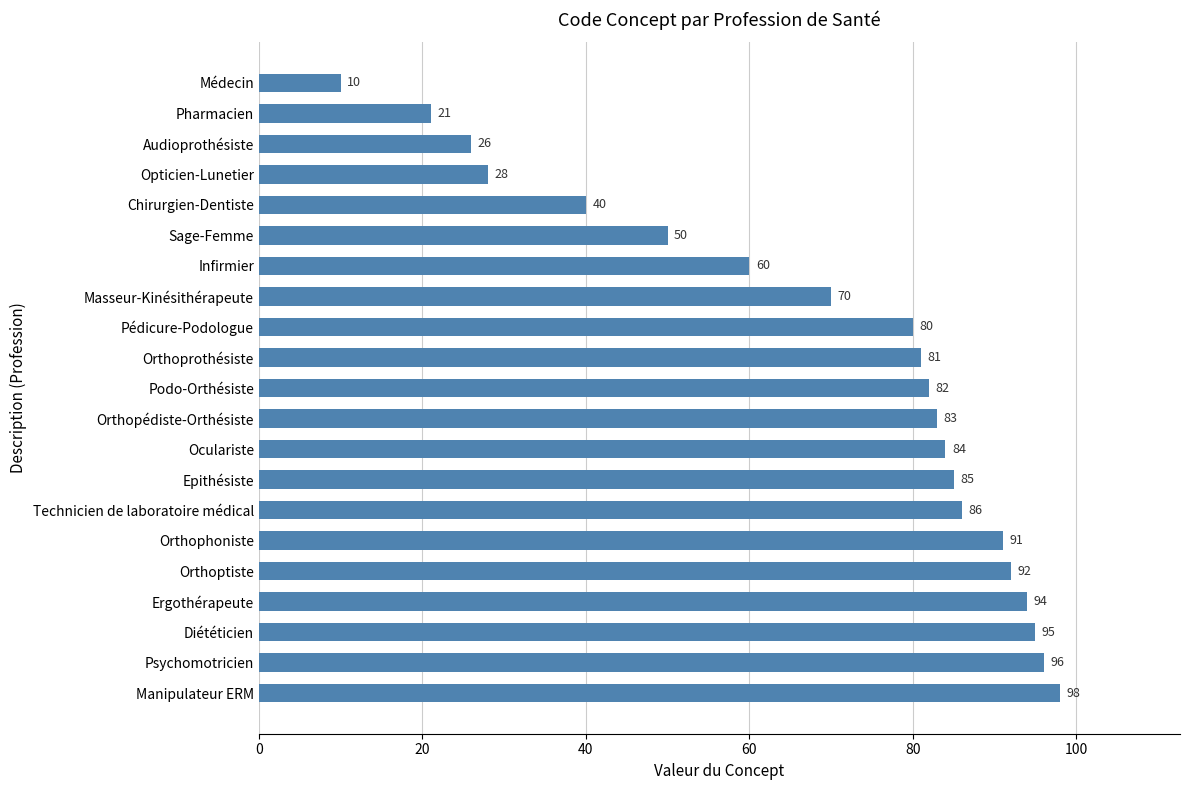

Is it true that the value at Oculariste is 84?

True